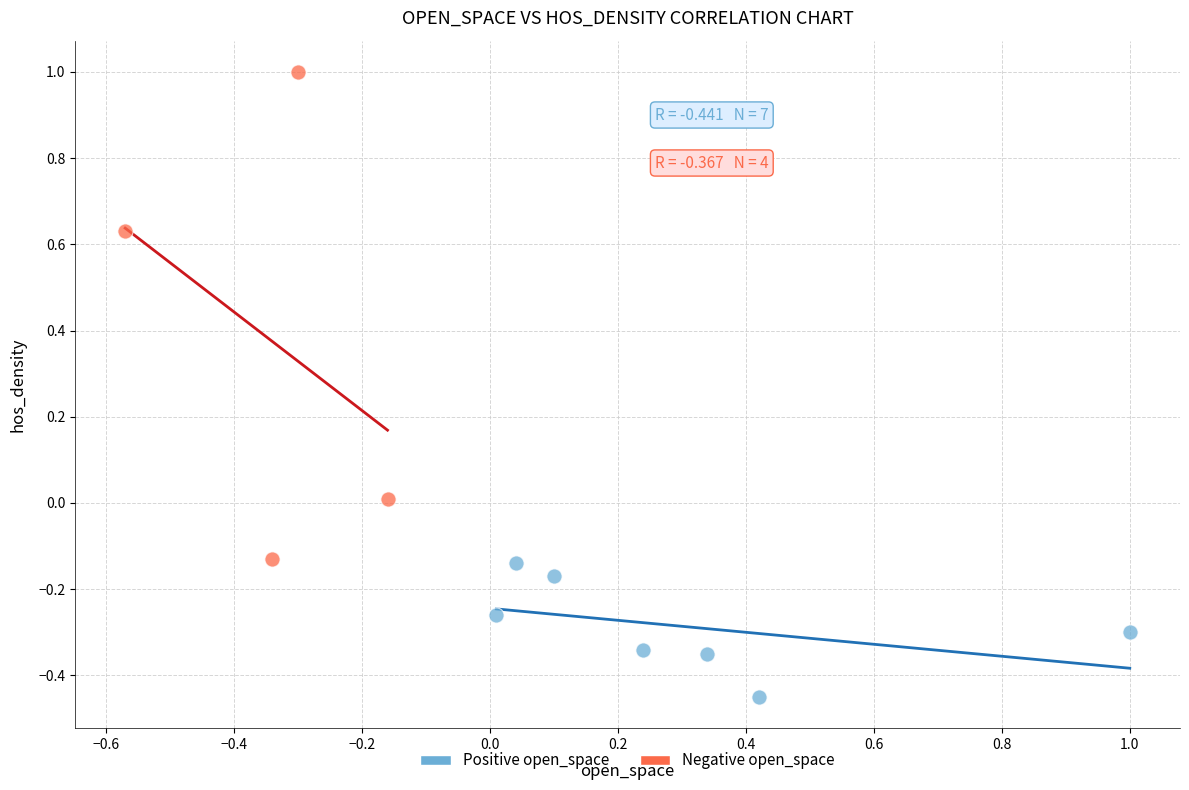

Which series contains the highest Y value?

Negative open_space